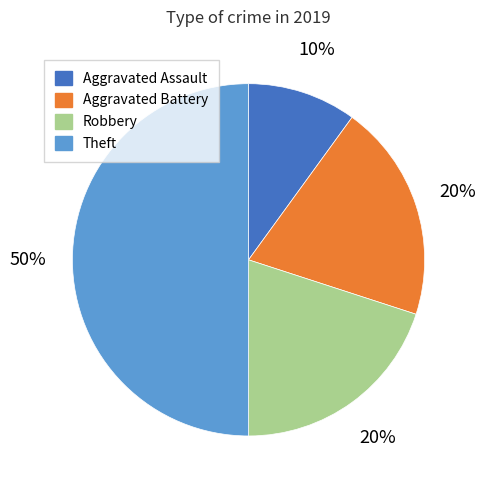

Count the number of slices in the pie.

4